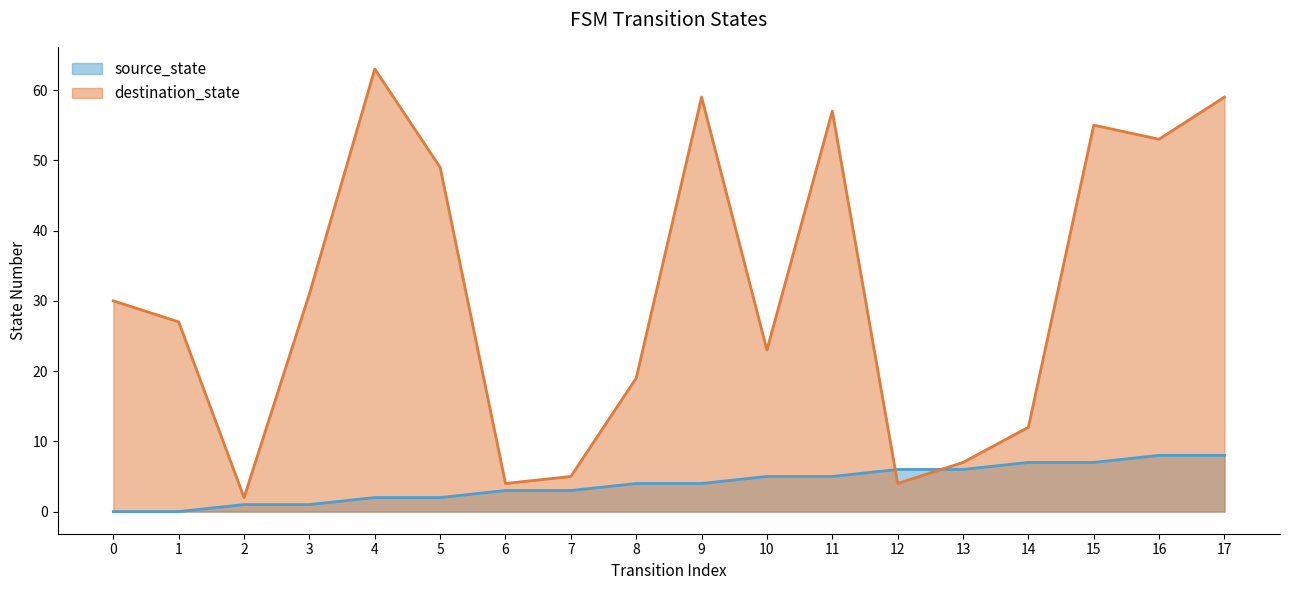

Reading right to left, extract all data points from this chart.

source_state: 8	8	7	7	6	6	5	5	4	4	3	3	2	2	1	1	0	0
destination_state: 59	53	55	12	7	4	57	23	59	19	5	4	49	63	31	2	27	30